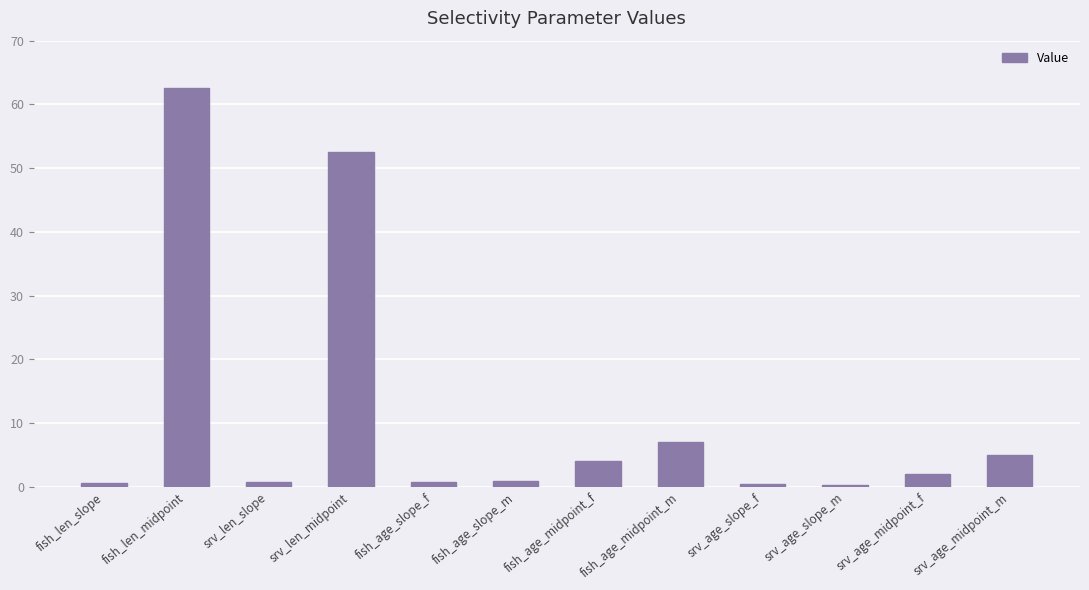

Where does the data first go above 2?

fish_len_midpoint